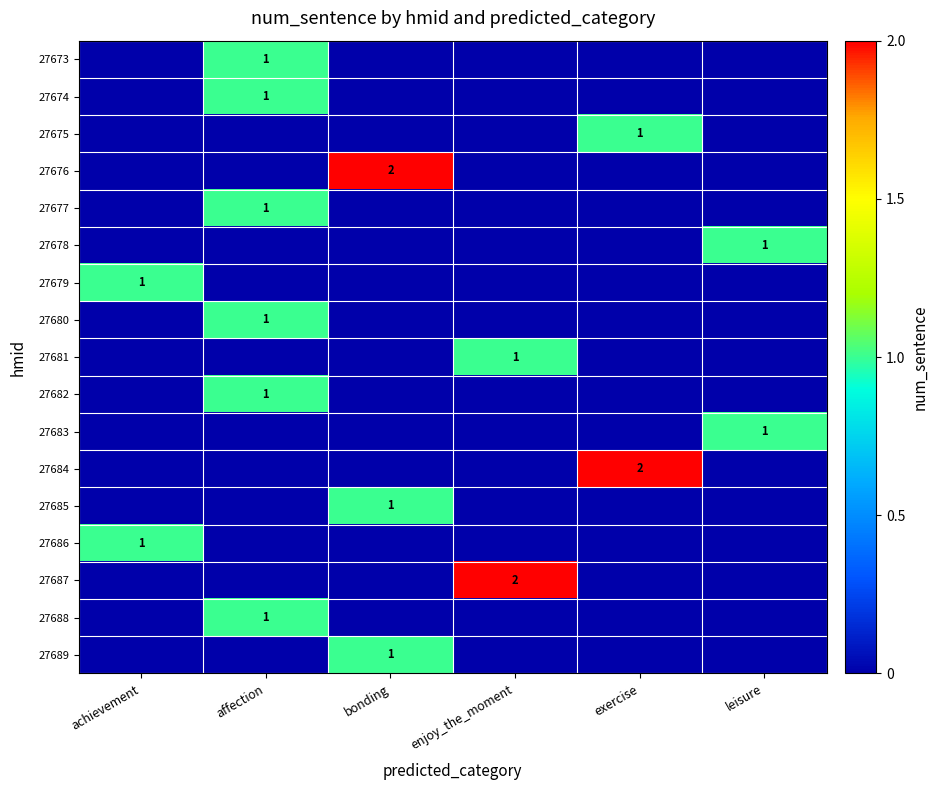

How many series are shown in this chart?

17